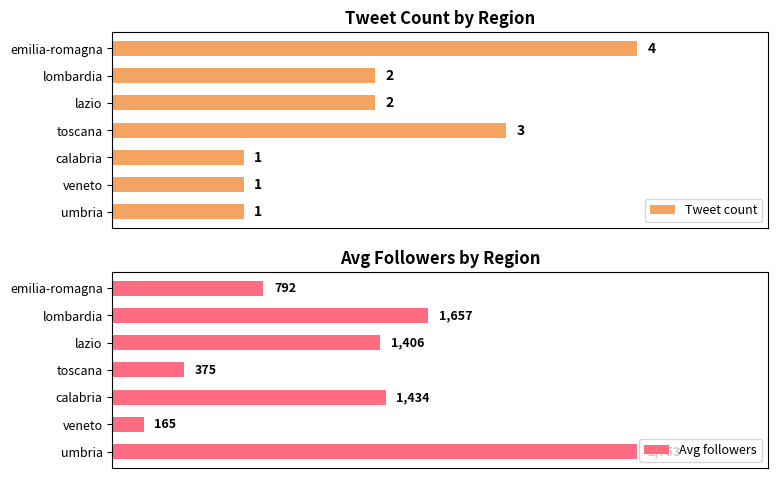

What is the value of the Avg followers bar at the 6th from the left?

165